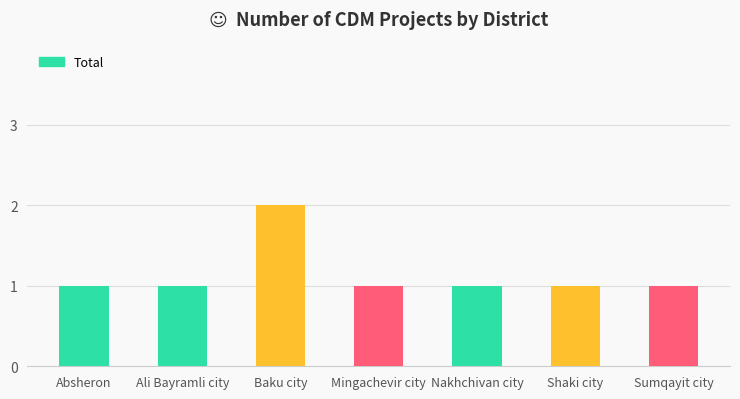

How many values are between 1 and 2?

7